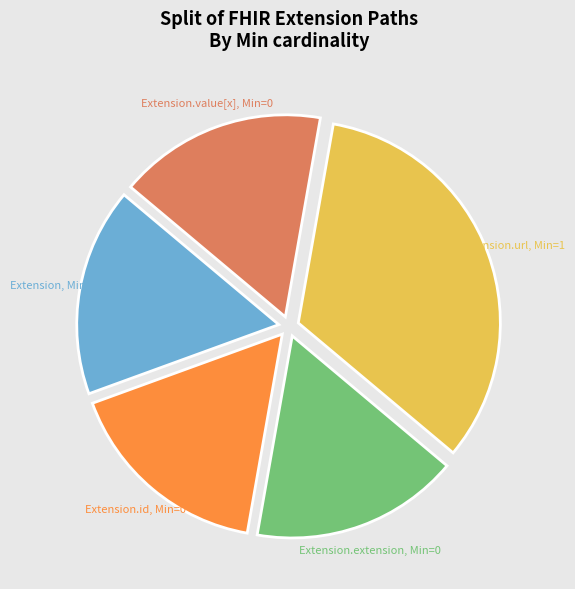

Does Extension.id account for over 50% of the chart?

No